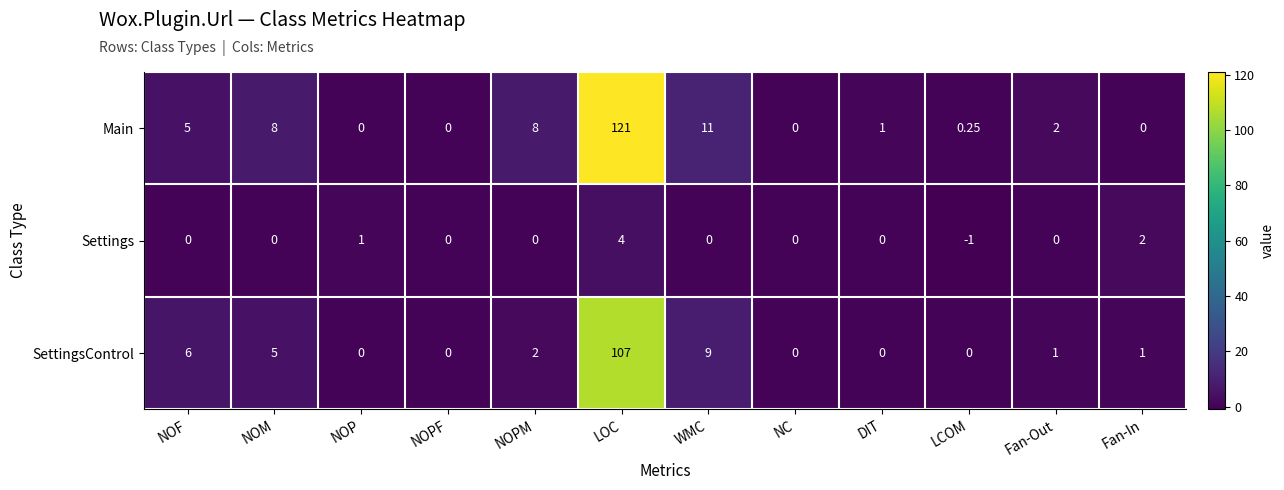

At which label does Main reach its peak?

LOC